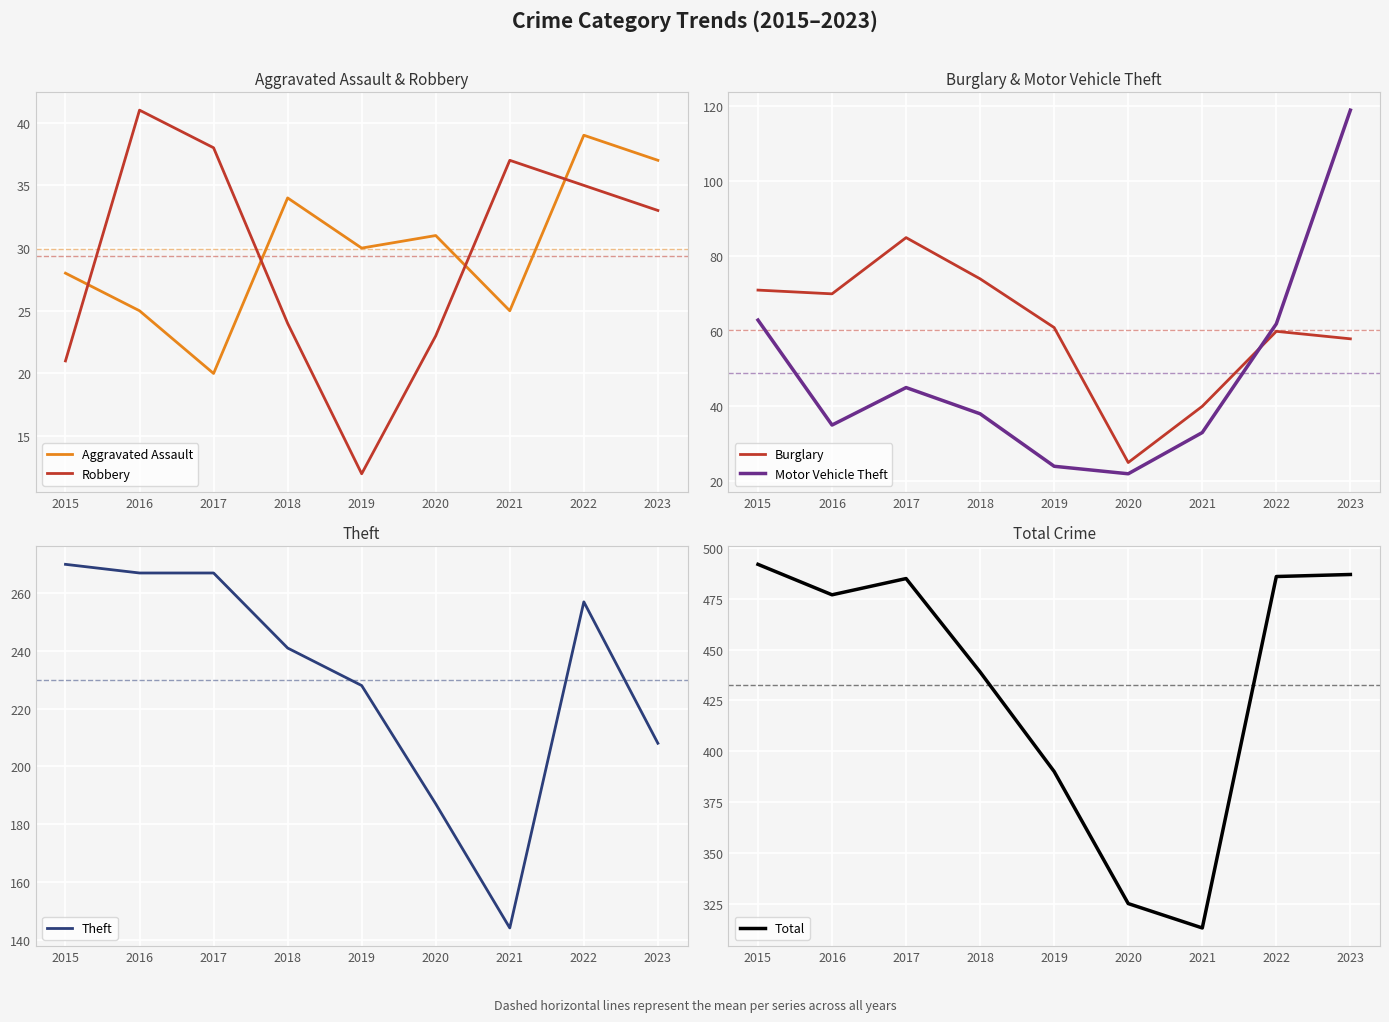

Between 2021 and 2018, which is larger?

2018